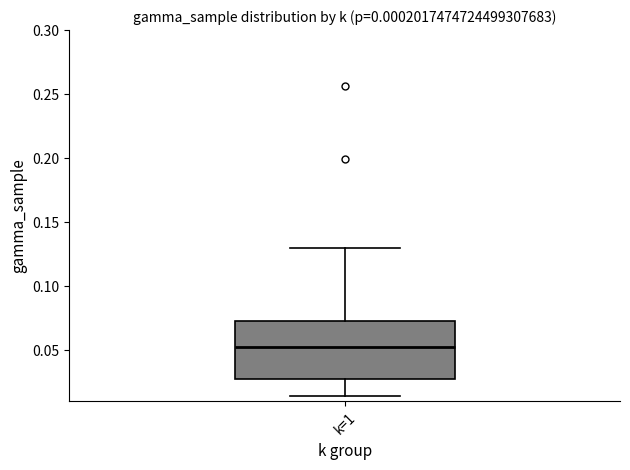

Where is the lower edge of the box for k=1 on the y-axis? The values are not printed on the chart, so give them approximately, as read against the axis.

0.030